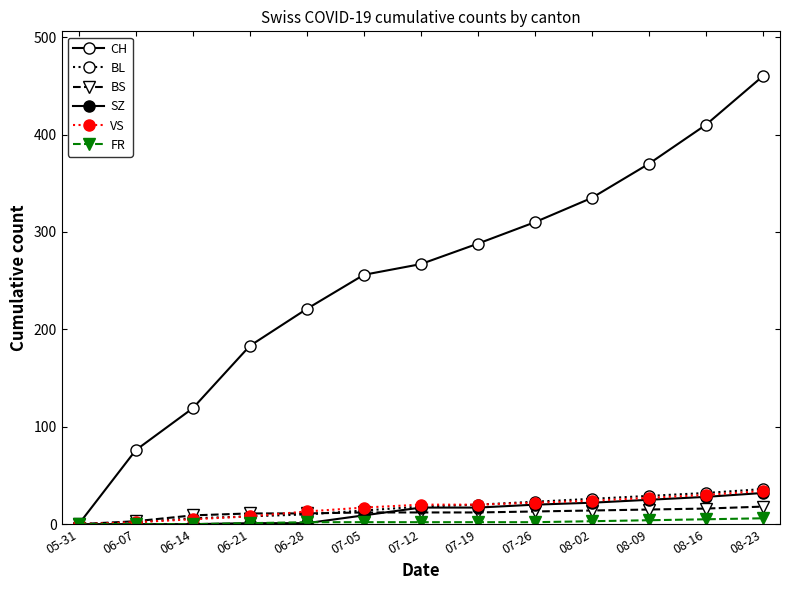

How many lines are shown in the chart?

6